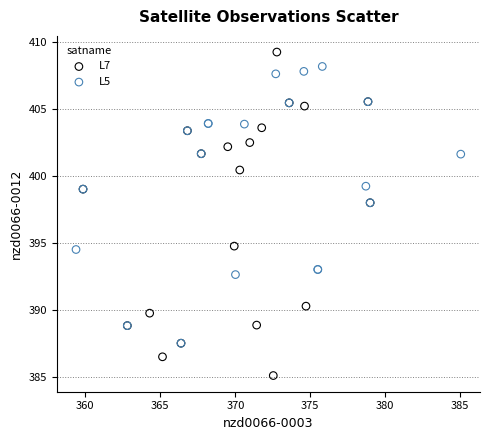

Which series reaches the minimum Y coordinate?

L7